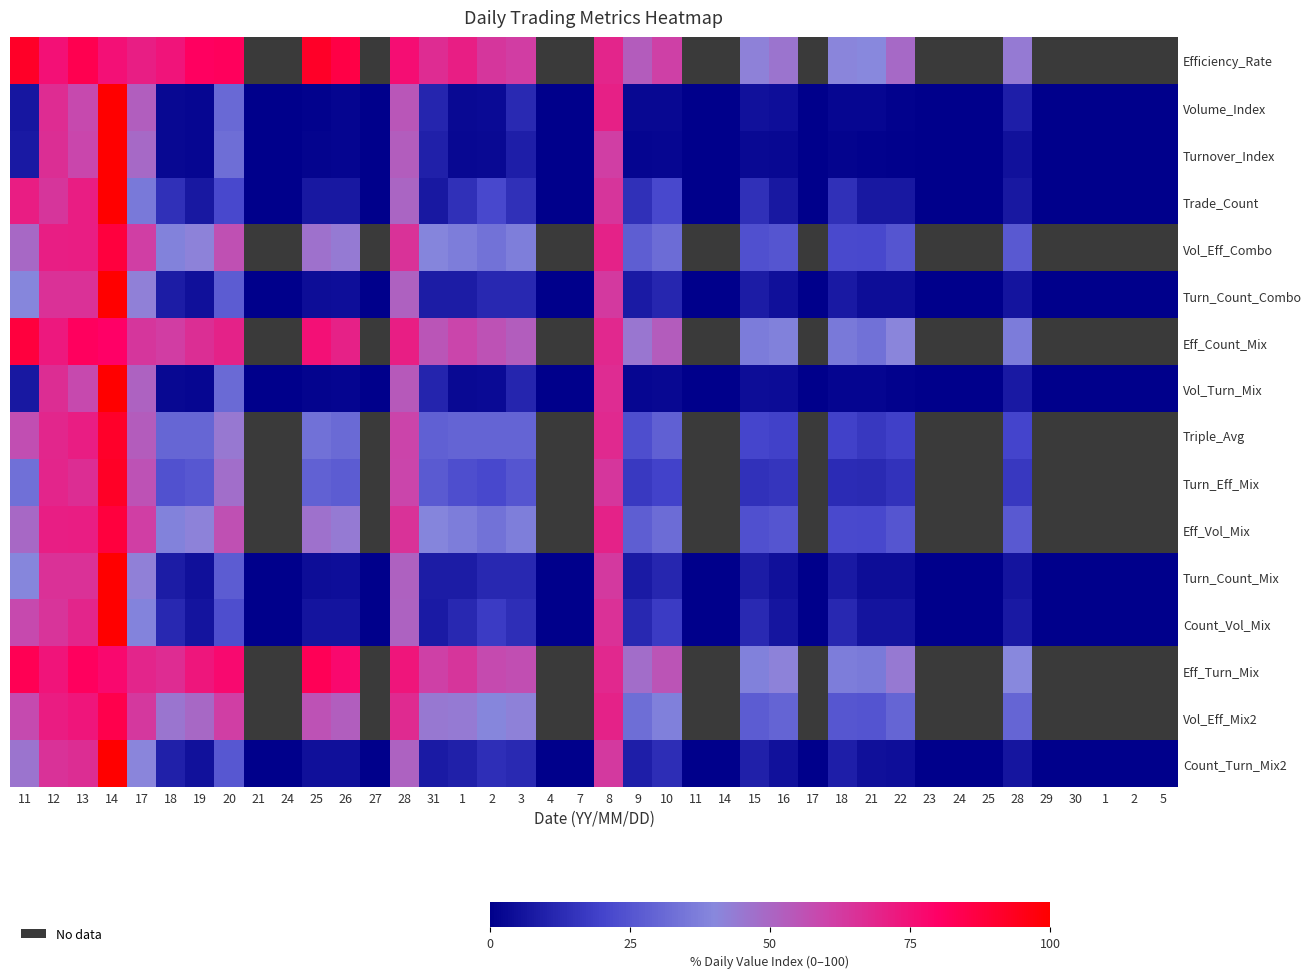

At which category is the sum across all series the highest?

14